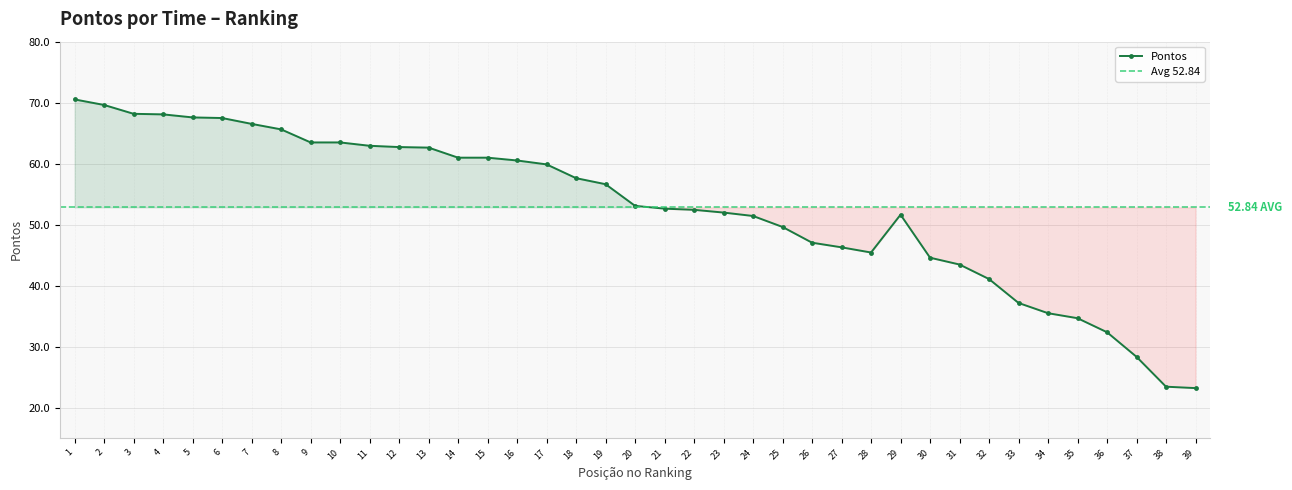

What is the sum of the values at 22 and 11?

115.4